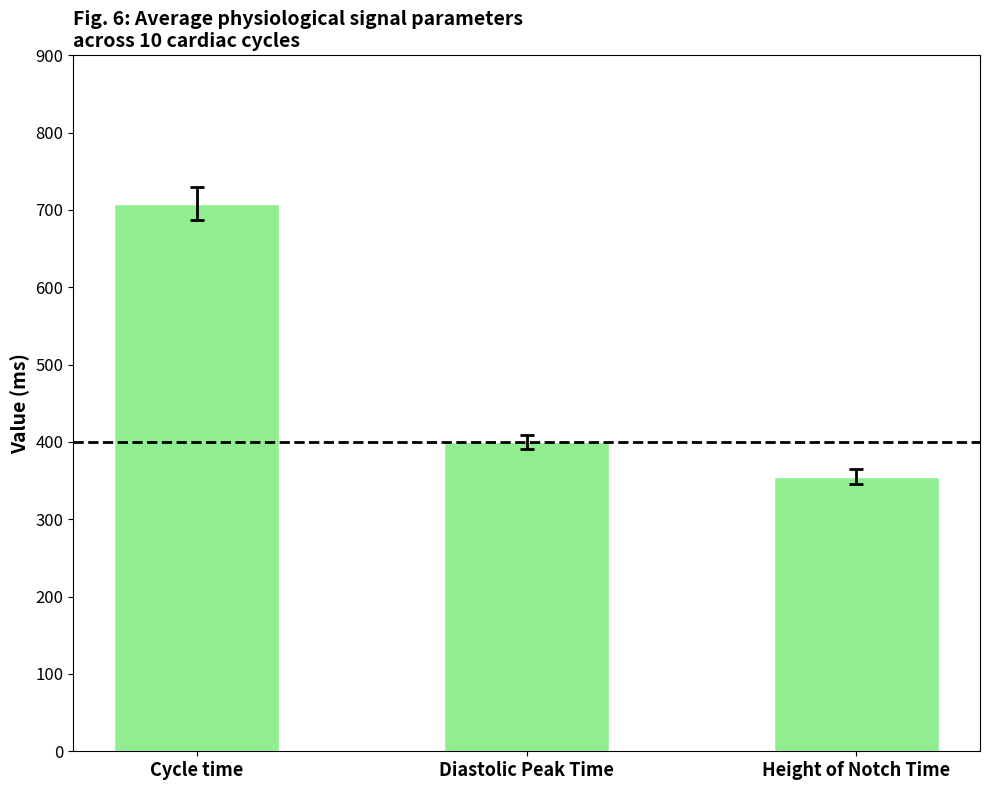

List the labels in order of value, smallest first.

Height of Notch Time, Diastolic Peak Time, Cycle time